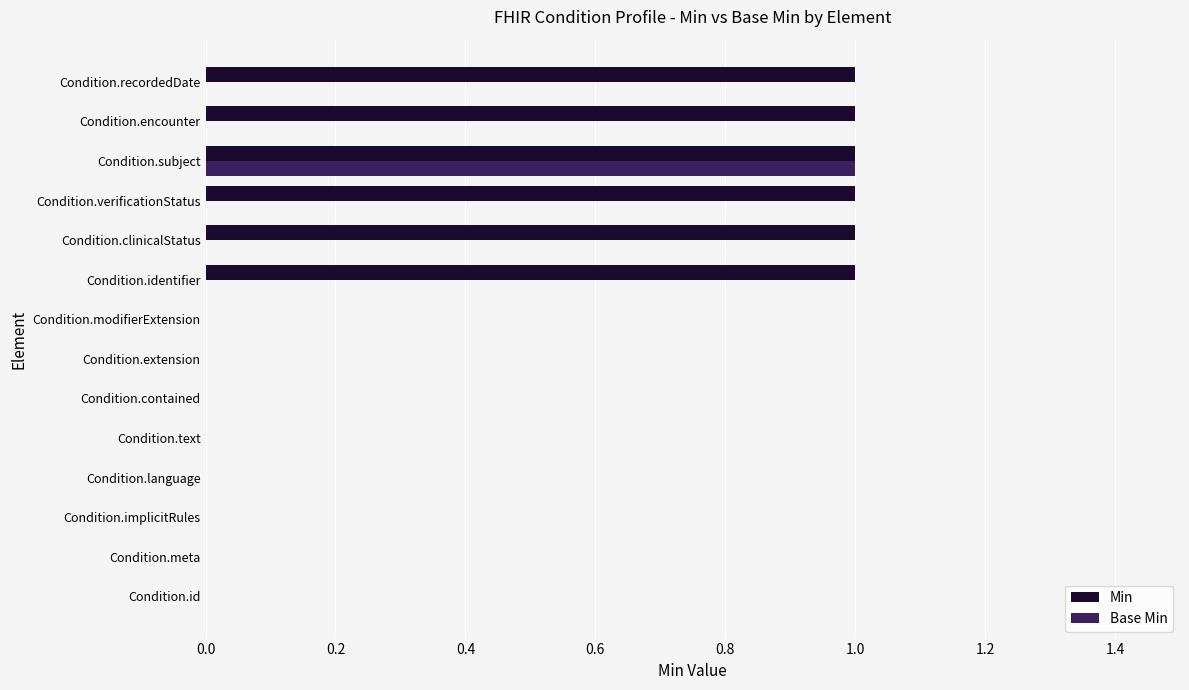

Is it true that Min equals 1 at Condition.verificationStatus?

True